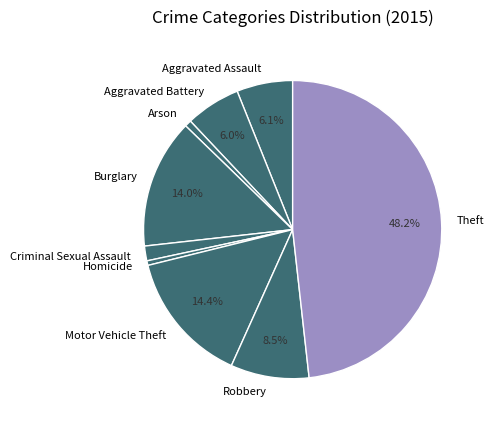

How many slices are in this pie chart?

9